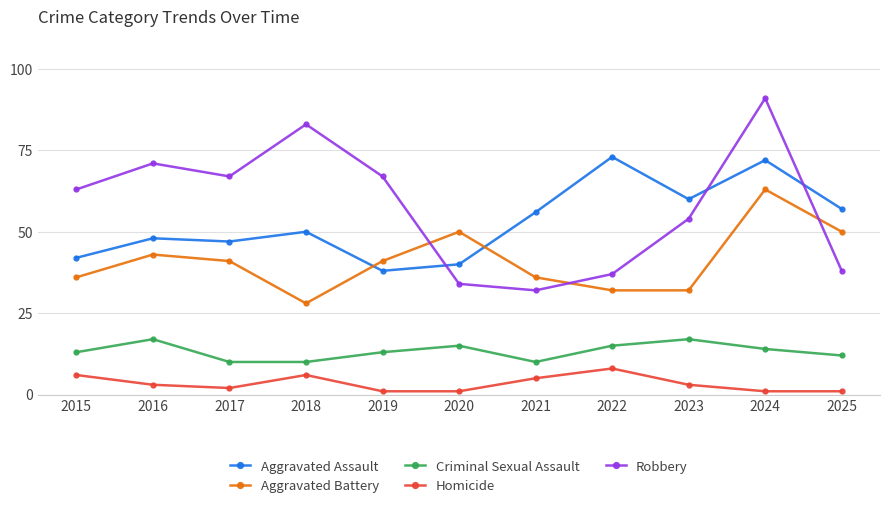

Reading left to right, extract all data points from this chart.

Aggravated Assault: 42	48	47	50	38	40	56	73	60	72	57
Aggravated Battery: 36	43	41	28	41	50	36	32	32	63	50
Criminal Sexual Assault: 13	17	10	10	13	15	10	15	17	14	12
Homicide: 6	3	2	6	1	1	5	8	3	1	1
Robbery: 63	71	67	83	67	34	32	37	54	91	38